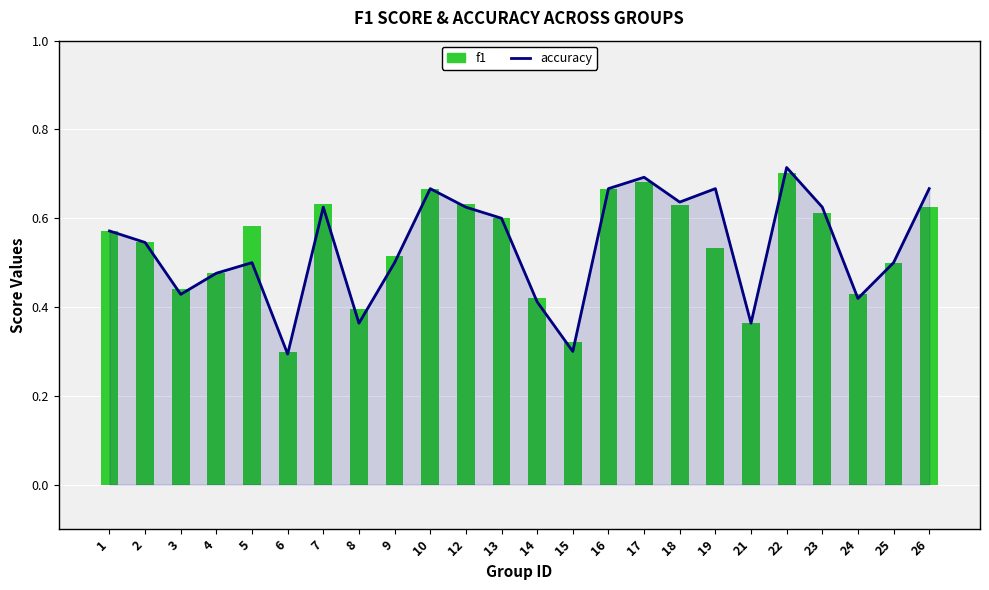

Reading right to left, what are all the values shown in this chart?

accuracy: 26=0.7	25=0.5	24=0.4	23=0.6	22=0.7	21=0.4	19=0.7	18=0.6	17=0.7	16=0.7	15=0.3	14=0.4	13=0.6	12=0.6	10=0.7	9=0.5	8=0.4	7=0.6	6=0.3	5=0.5	4=0.5	3=0.4	2=0.5	1=0.6
f1: 26=0.6	25=0.5	24=0.4	23=0.6	22=0.7	21=0.4	19=0.5	18=0.6	17=0.7	16=0.7	15=0.3	14=0.4	13=0.6	12=0.6	10=0.7	9=0.5	8=0.4	7=0.6	6=0.3	5=0.6	4=0.5	3=0.4	2=0.5	1=0.6